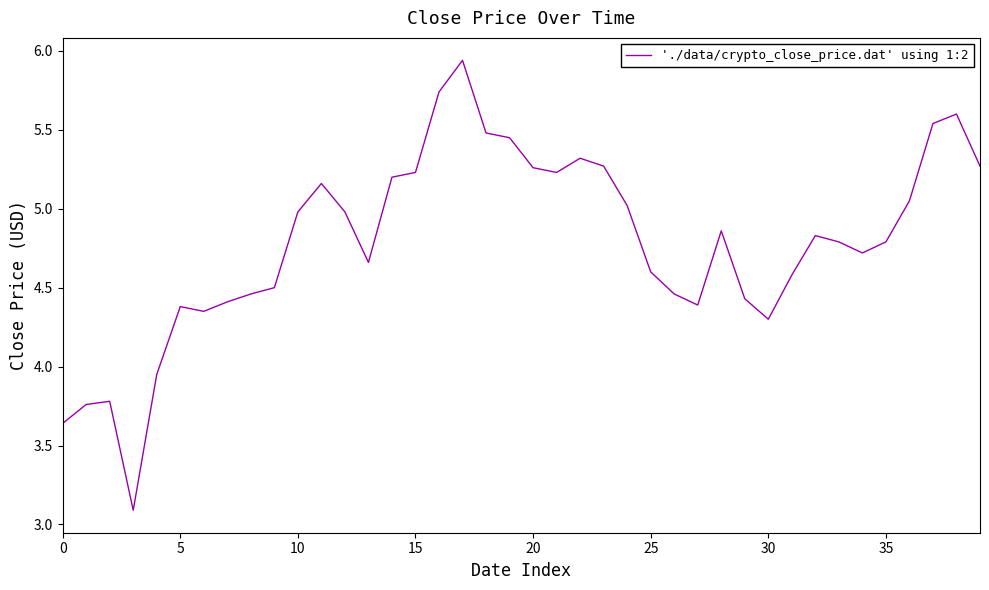

What is the smallest value displayed?

3.1